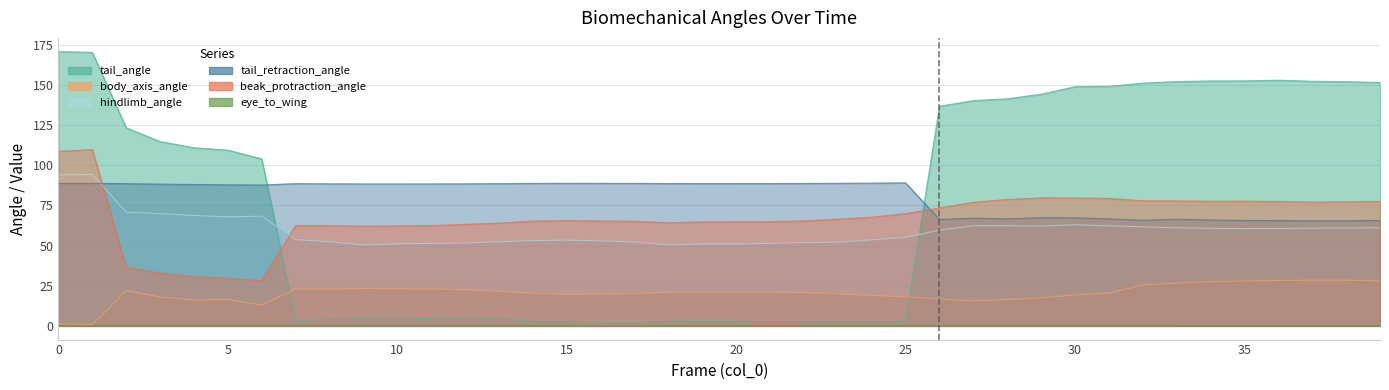

What is the approximate value of hindlimb_angle at 1?

94.3